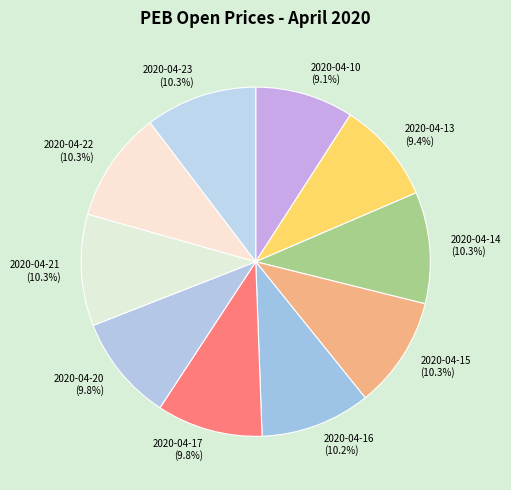

Count the number of slices in the pie.

10